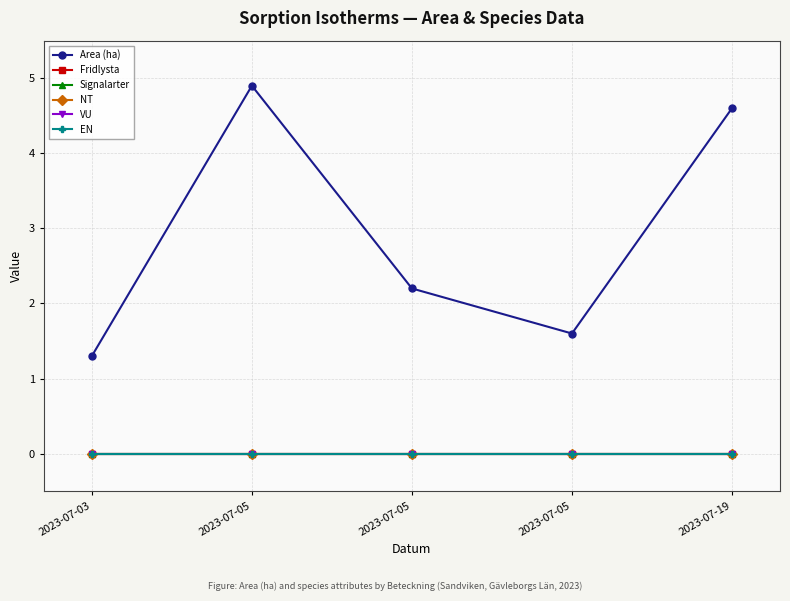

What is the spread (max minus min) of values at 2023-07-19?

4.6